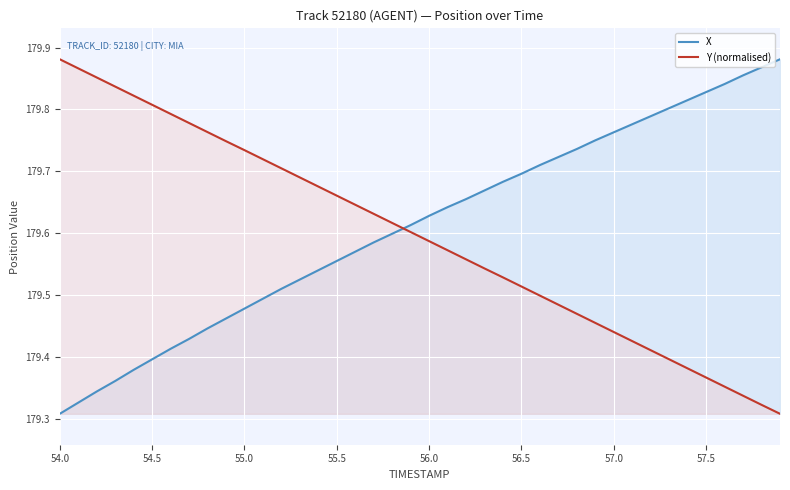

What is the total value across all series at 54.0?

359.2